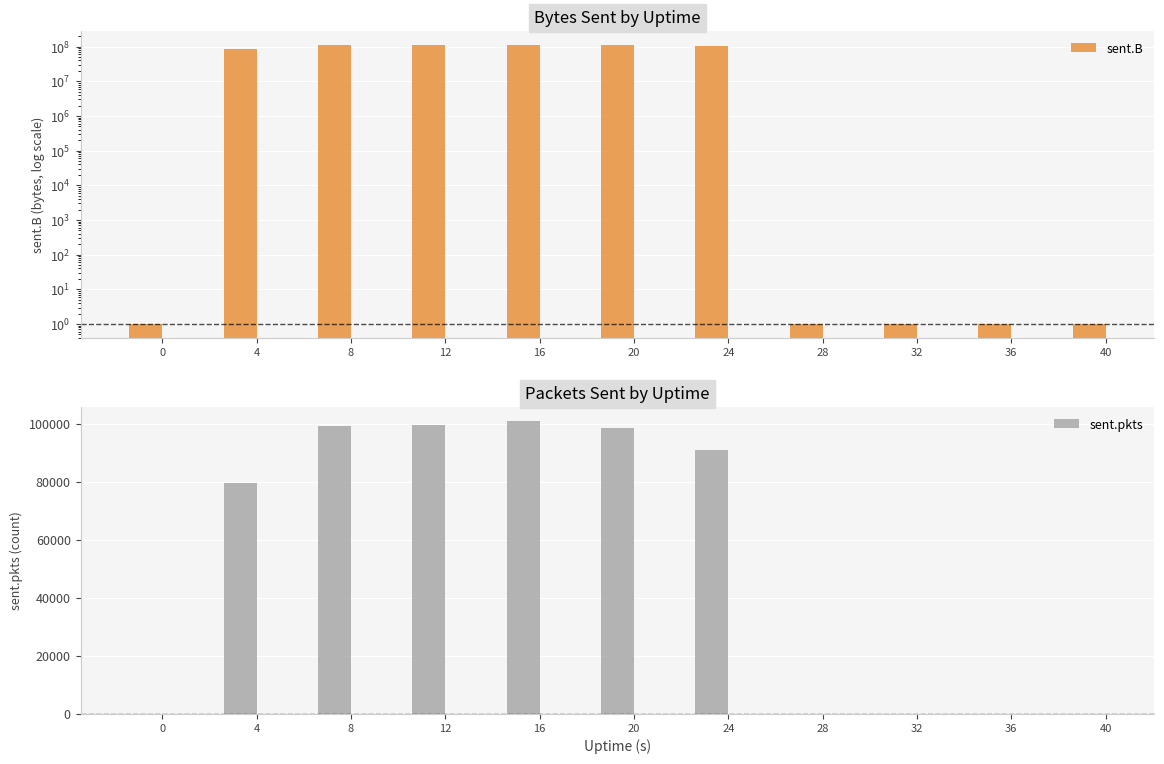

At how many categories does at least one series exceed 40228144?

6